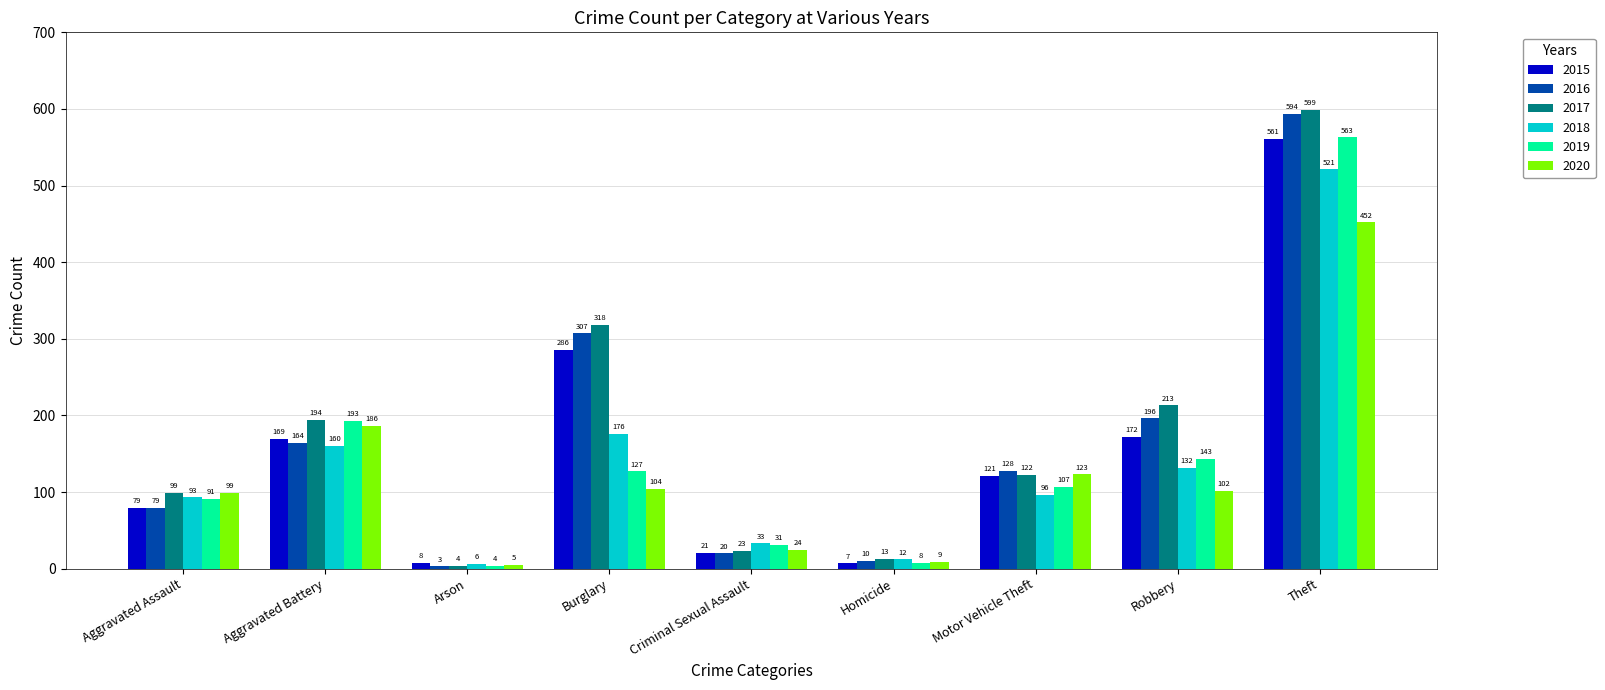

Is it true that 2019 equals 127 at Burglary?

True